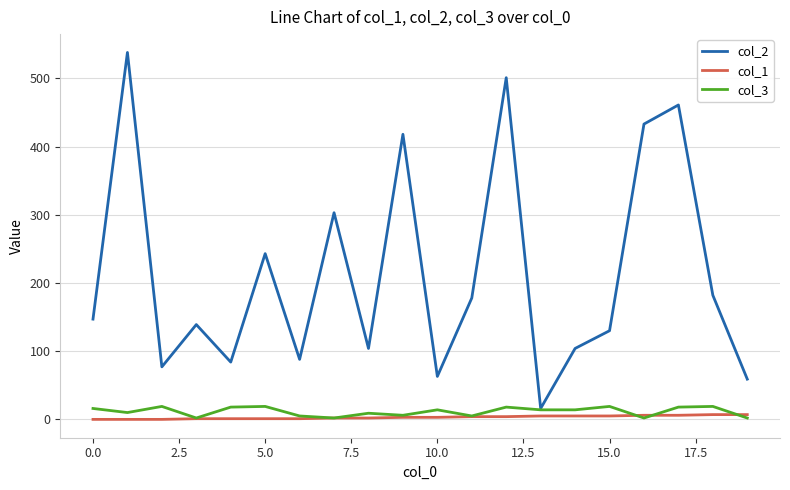

Which series has the largest total across all categories?

col_2